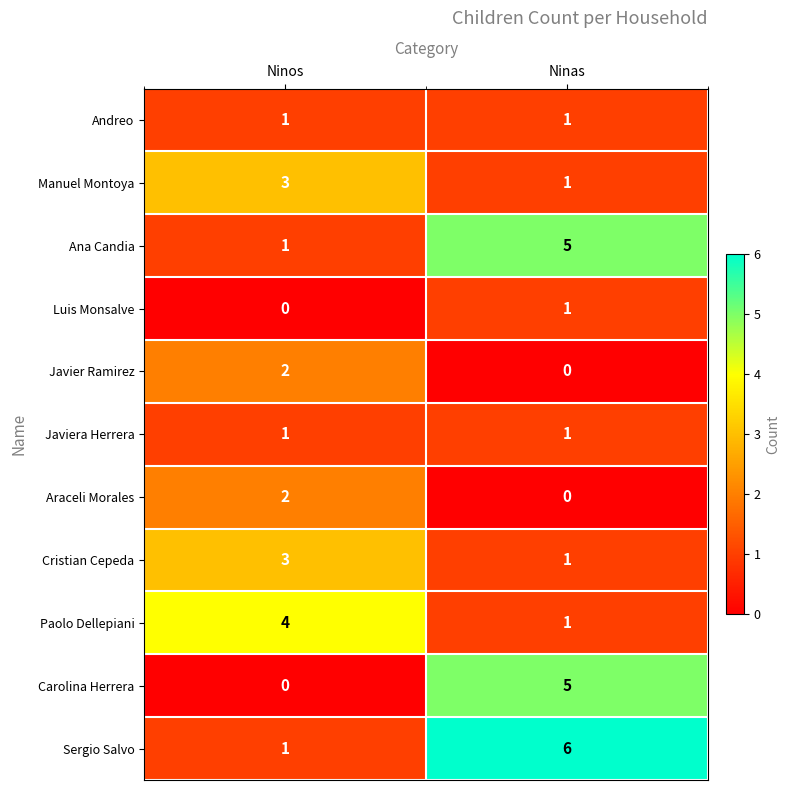

Count the number of data series in this chart.

11